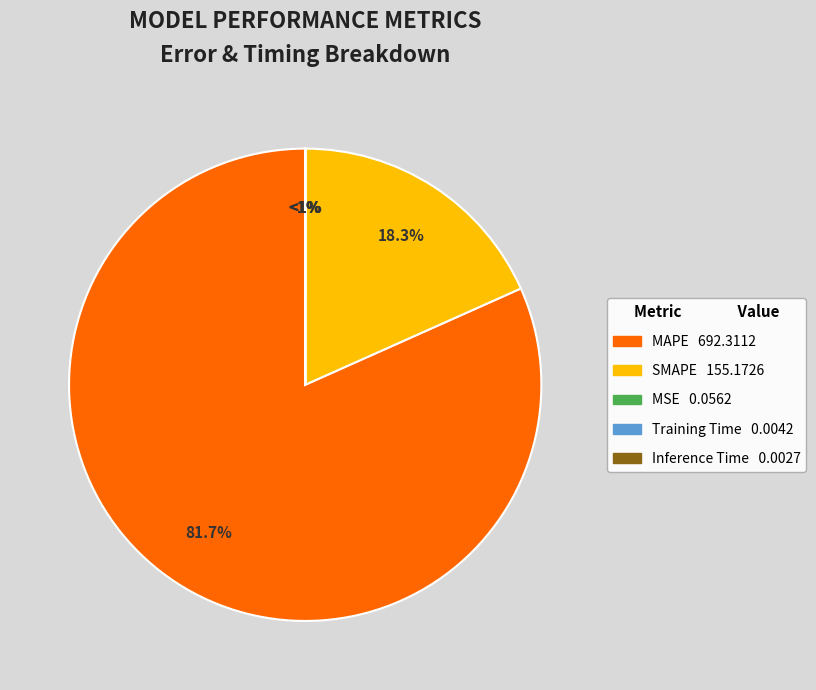

The Training Time slice represents 8% of the pie. True or false?

False